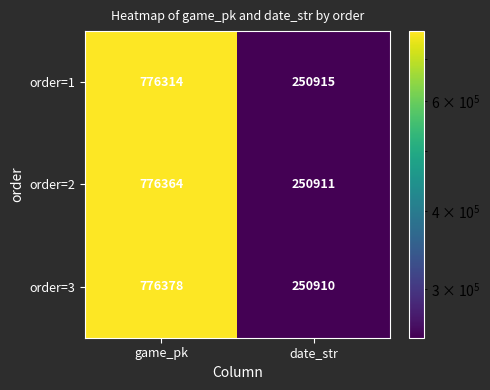

Rank the series at date_str from highest to lowest value.

order=1, order=2, order=3